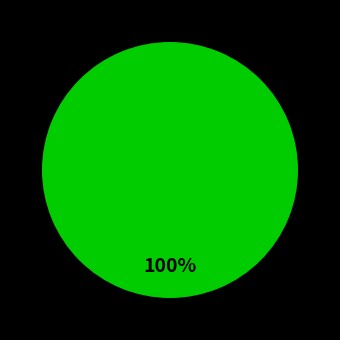

Is there any slice that represents more than half of the pie?

Yes